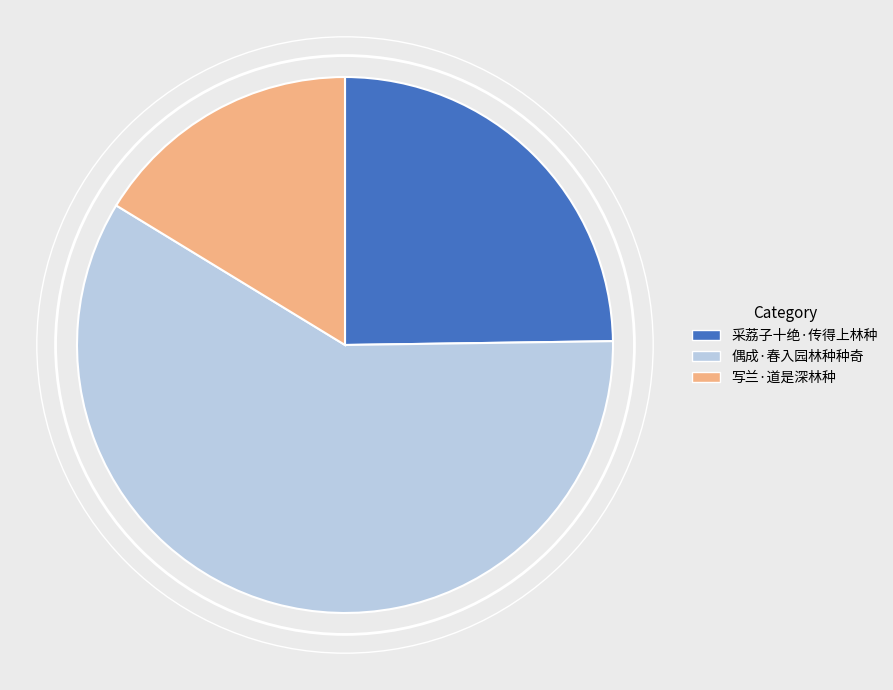

Between 写兰·道是深林种 and 偶成·春入园林种种奇, which is larger?

偶成·春入园林种种奇